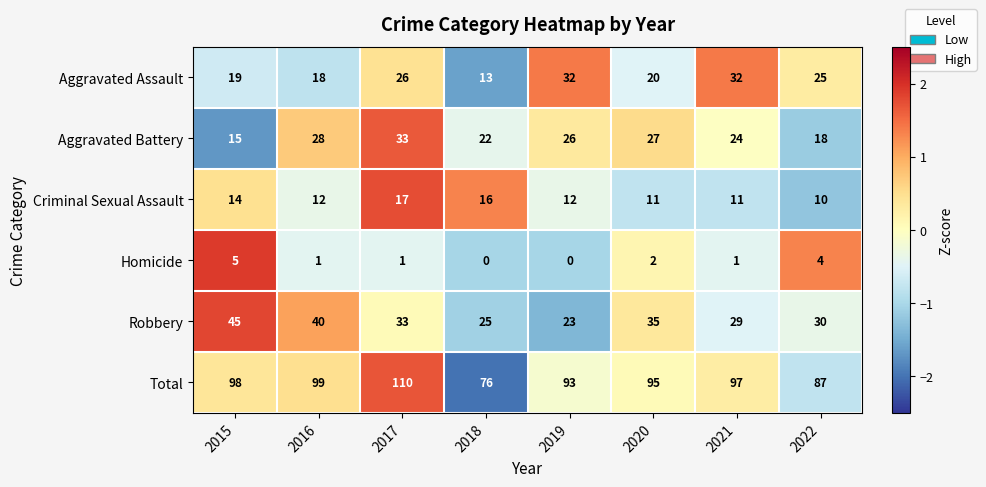

True or false: Total has a value of 36 at 2017.

False